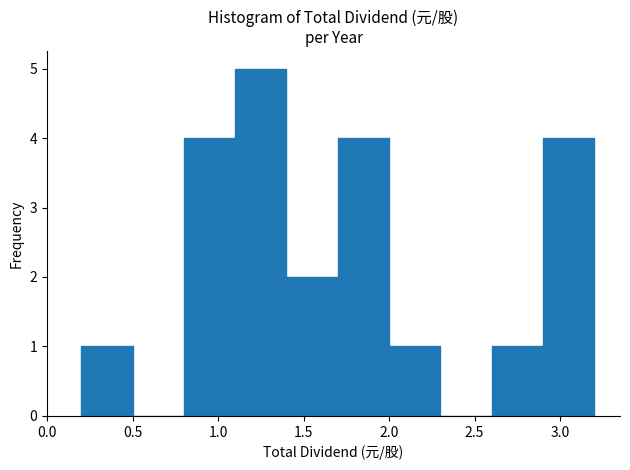

Reading left to right, transcribe this chart: for each bar, give the range it covers on the x-axis and its height. The values are not printed on the chart, so give them approximately, as read against the axis.

0.2 to 0.5: 1
0.5 to 0.8: 0
0.8 to 1.1: 4
1.1 to 1.4: 5
1.4 to 1.7: 2
1.7 to 2.0: 4
2.0 to 2.3: 1
2.3 to 2.6: 0
2.6 to 2.9: 1
2.9 to 3.2: 4